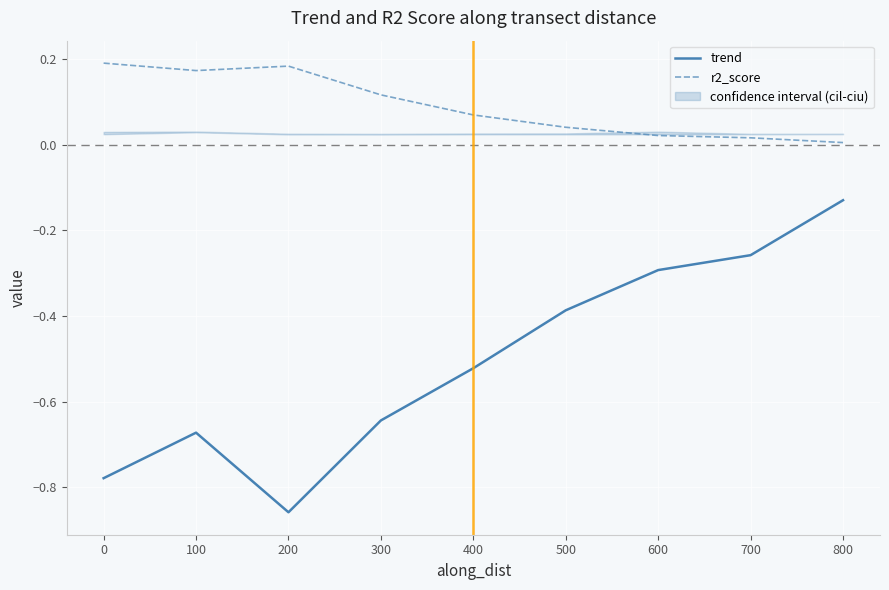

Which series has the largest range (max minus min)?

trend